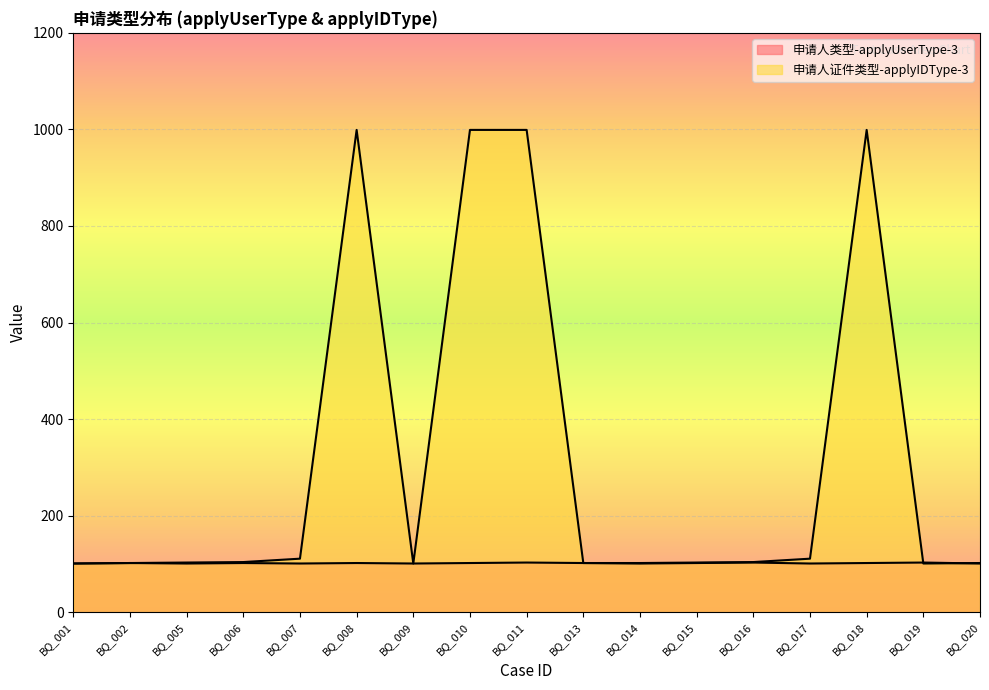

Between BQ_015 and BQ_011, which is larger?

BQ_011